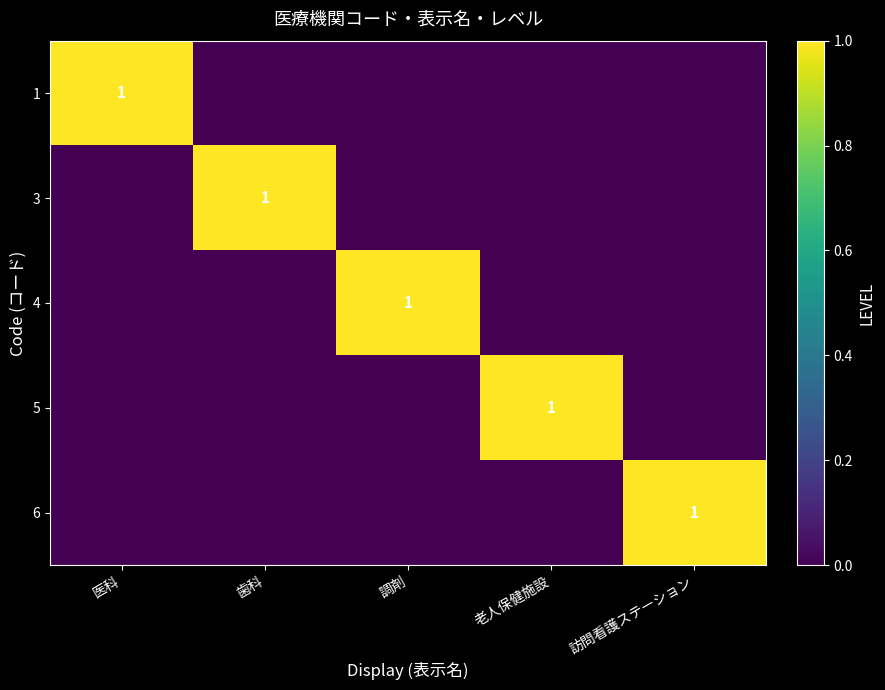

What is the sum of all 5 values?

1